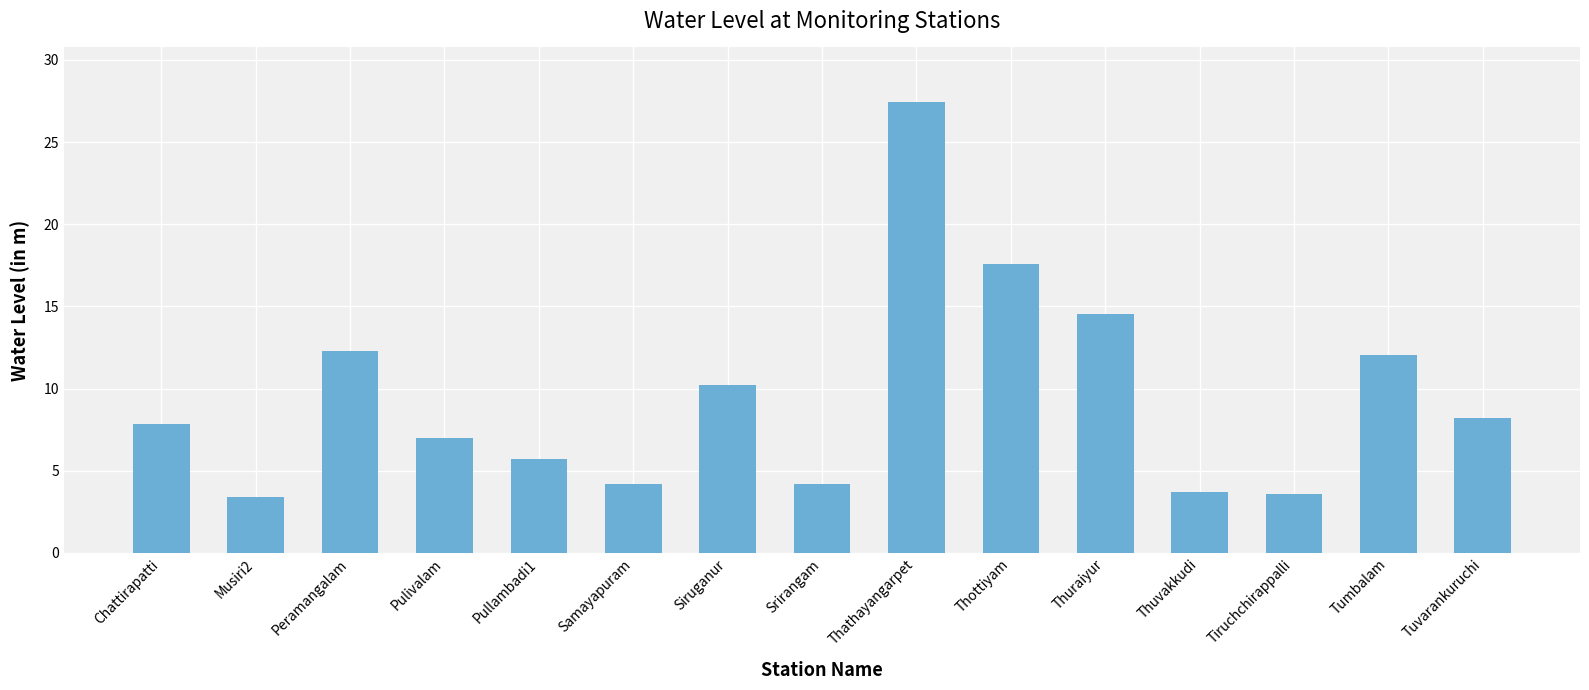

The chart shows a value of 28.9 at Thottiyam. True or false?

False